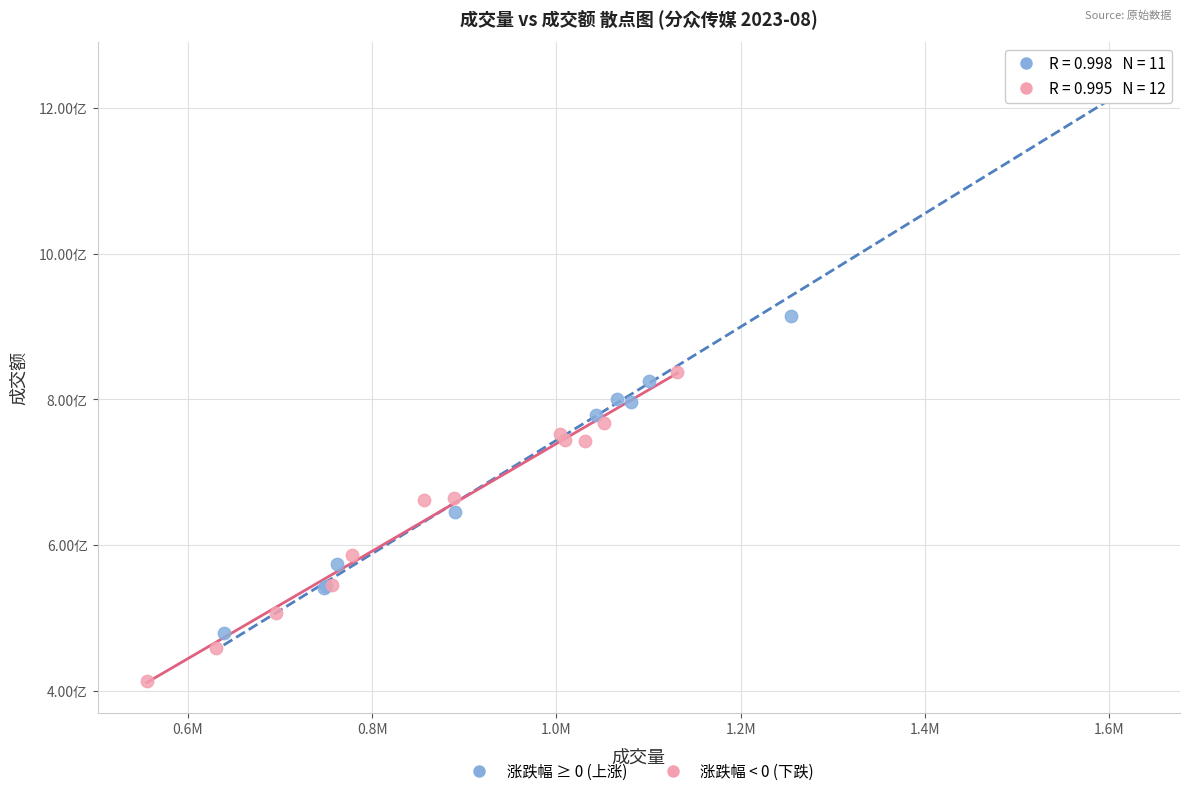

What are all the series names shown in the legend?

涨跌幅 ≥ 0 (上涨), 涨跌幅 < 0 (下跌)